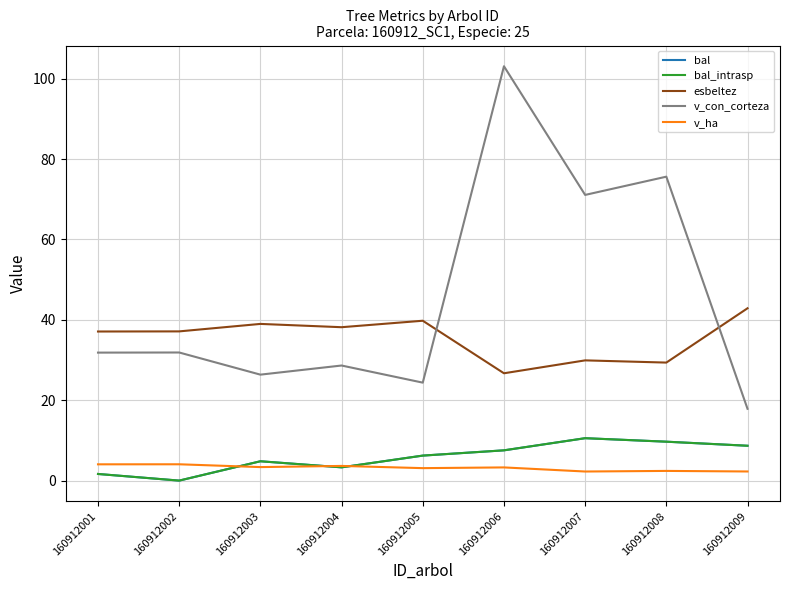

Does the chart display data point markers on the line(s)?

No